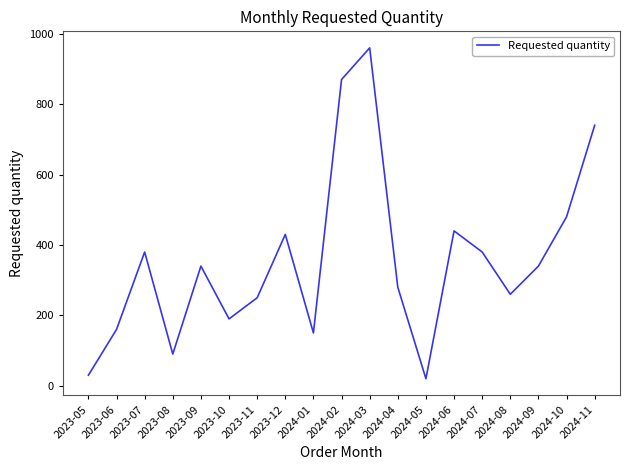

True or false: there are more than 2 points higher than both neighbors.

True